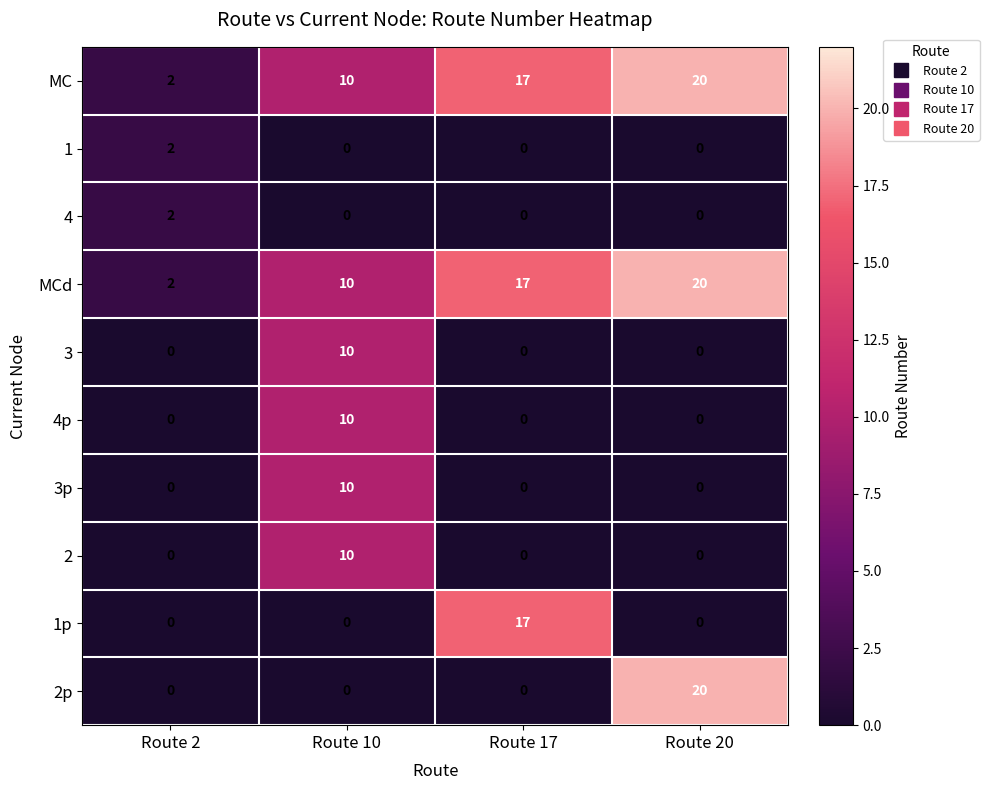

Which series has the largest range (max minus min)?

2p